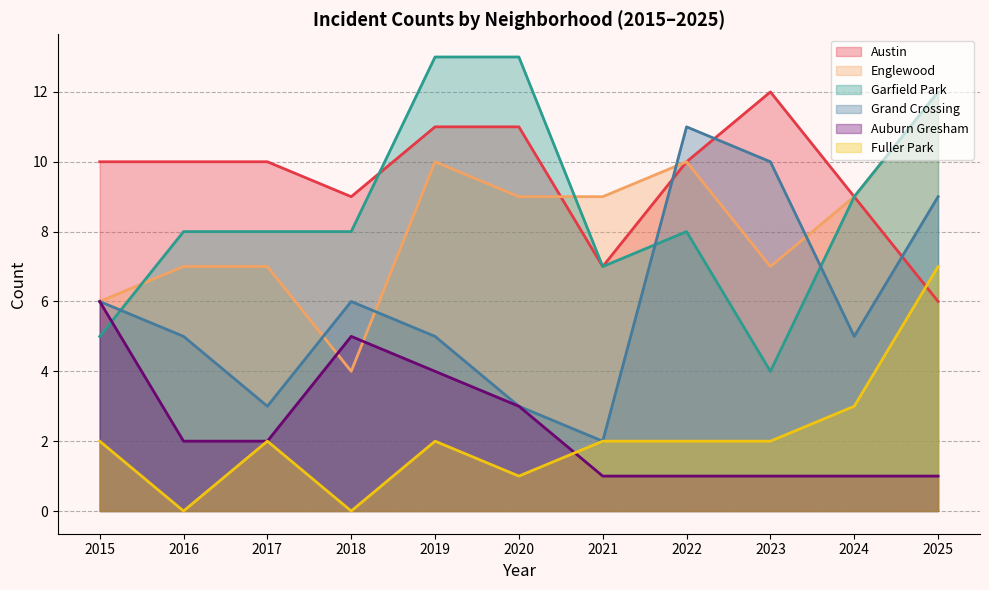

True or false: Garfield Park and Fuller Park cross at least once.

False